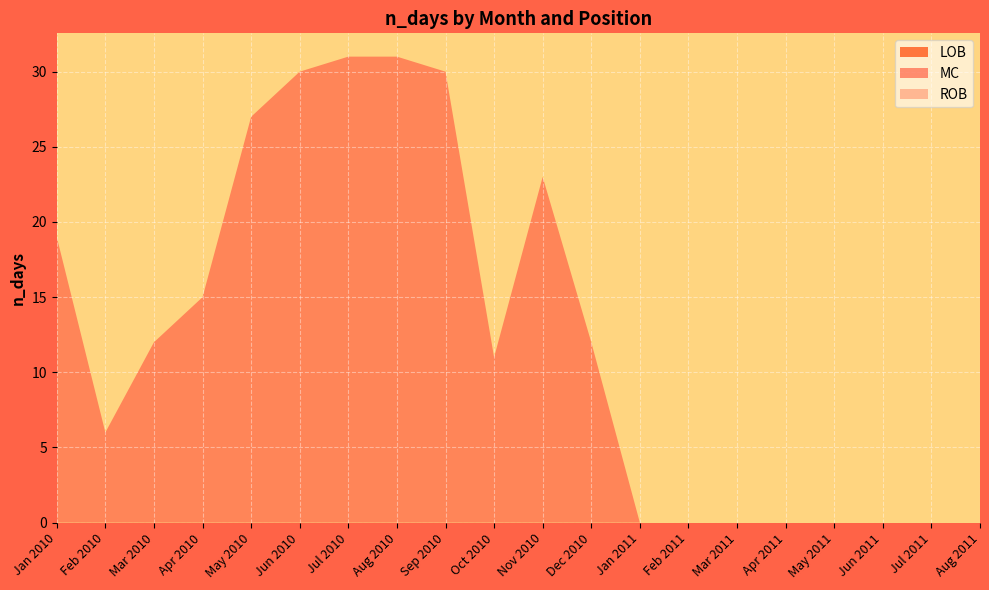

Reading left to right, list all the values displayed in this chart.

LOB: Jan 2010=0	Feb 2010=0	Mar 2010=0	Apr 2010=0	May 2010=0	Jun 2010=0	Jul 2010=0	Aug 2010=0	Sep 2010=0	Oct 2010=0	Nov 2010=0	Dec 2010=0	Jan 2011=0	Feb 2011=0	Mar 2011=0	Apr 2011=0	May 2011=0	Jun 2011=0	Jul 2011=0	Aug 2011=0
MC: Jan 2010=19	Feb 2010=6	Mar 2010=12	Apr 2010=15	May 2010=27	Jun 2010=30	Jul 2010=31	Aug 2010=31	Sep 2010=30	Oct 2010=11	Nov 2010=23	Dec 2010=12	Jan 2011=0	Feb 2011=0	Mar 2011=0	Apr 2011=0	May 2011=0	Jun 2011=0	Jul 2011=0	Aug 2011=0
ROB: Jan 2010=0	Feb 2010=0	Mar 2010=0	Apr 2010=0	May 2010=0	Jun 2010=0	Jul 2010=0	Aug 2010=0	Sep 2010=0	Oct 2010=0	Nov 2010=0	Dec 2010=0	Jan 2011=0	Feb 2011=0	Mar 2011=0	Apr 2011=0	May 2011=0	Jun 2011=0	Jul 2011=0	Aug 2011=0